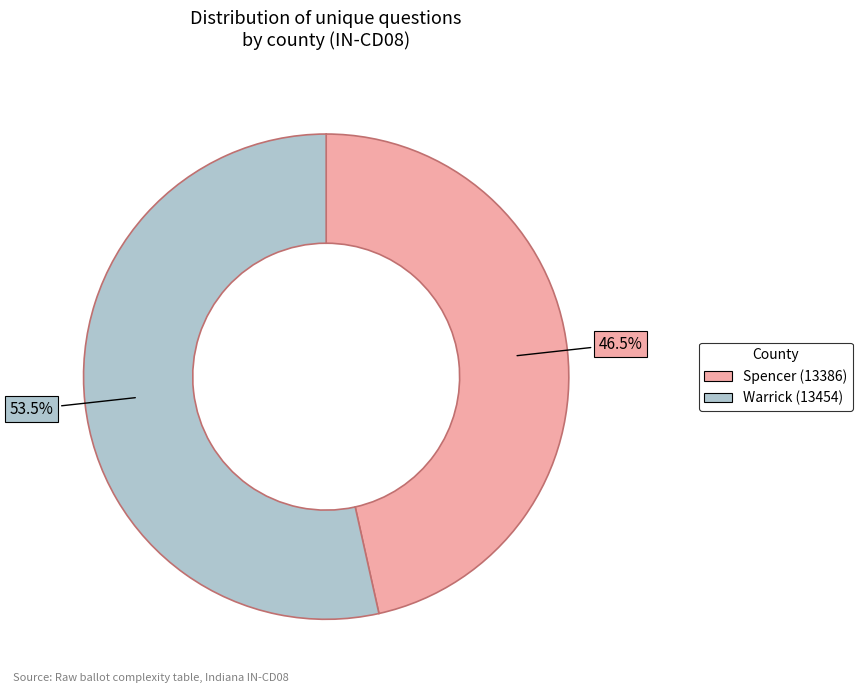

Which slice is the largest?

Warrick (13454)